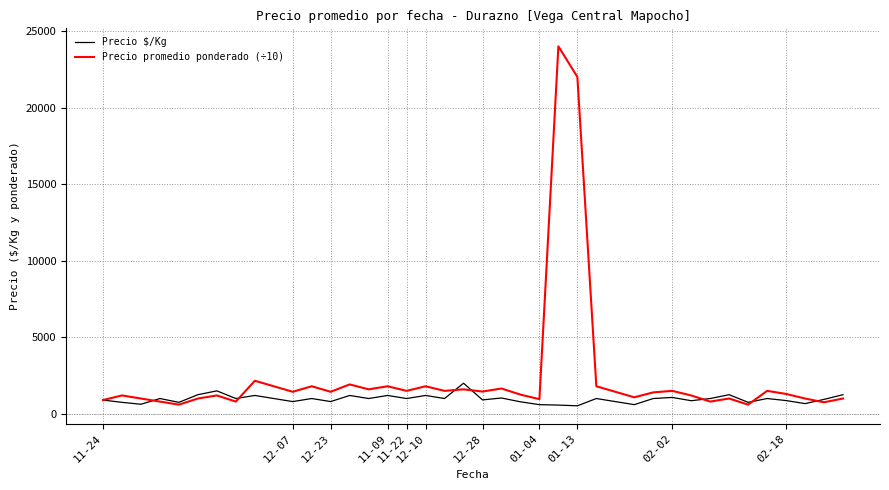

After their last crossing, which series has the higher values: Precio promedio ponderado (÷10) or Precio $/Kg?

Precio $/Kg